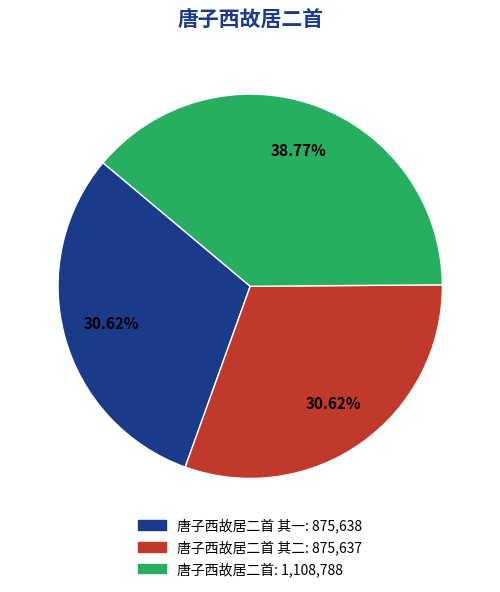

Is there a majority slice in this chart?

No